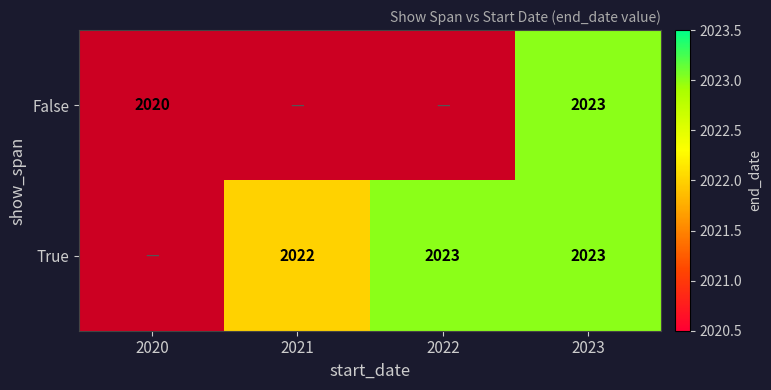

What is the total value across all series at 2023?

4046